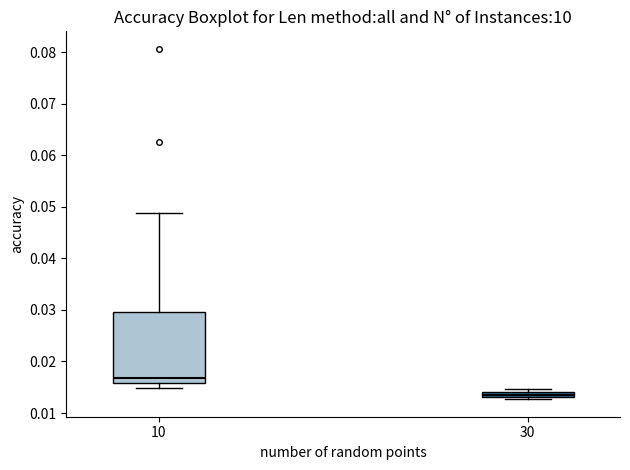

Where does the median line of the box at x = 10 sit on the y-axis? The values are not printed on the chart, so give them approximately, as read against the axis.

0.017